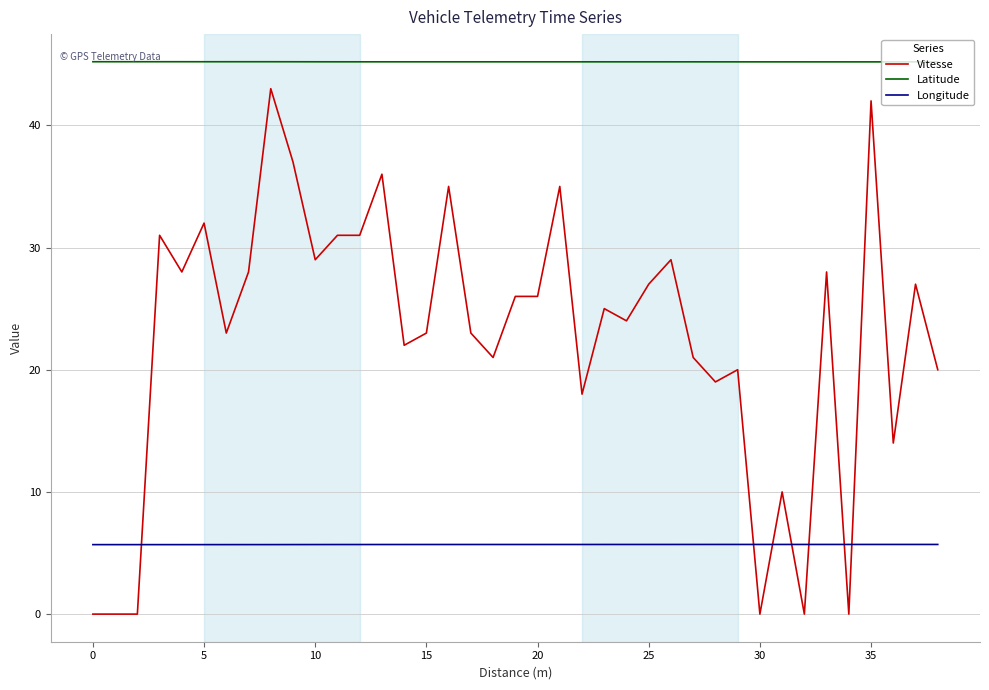

True or false: Longitude and Latitude cross at least once.

False